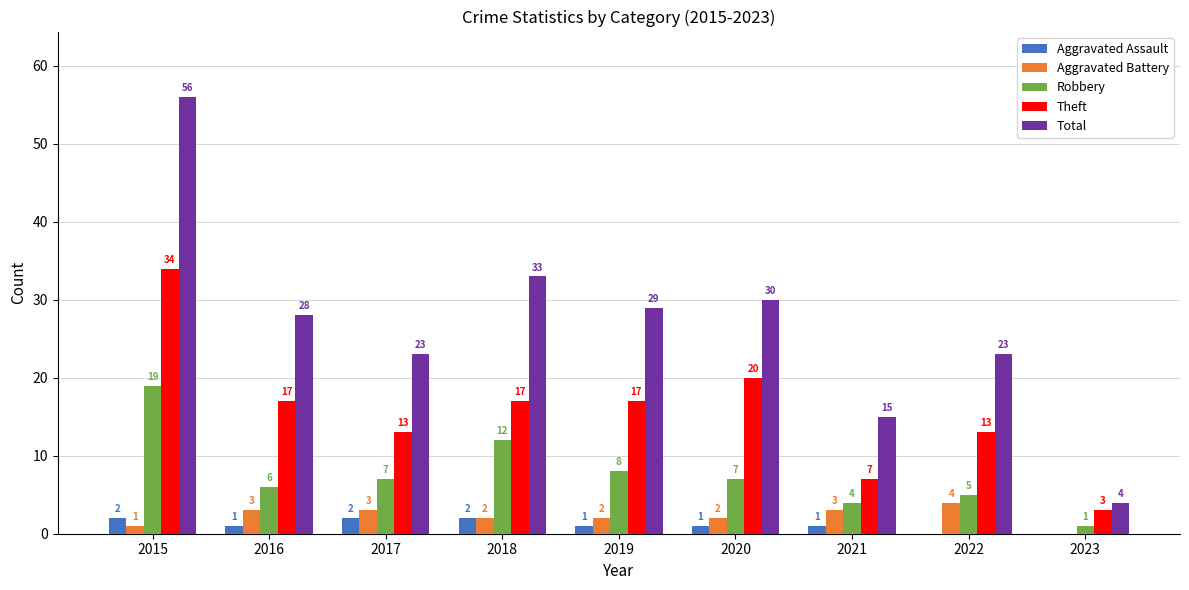

What is the greatest value displayed?

56